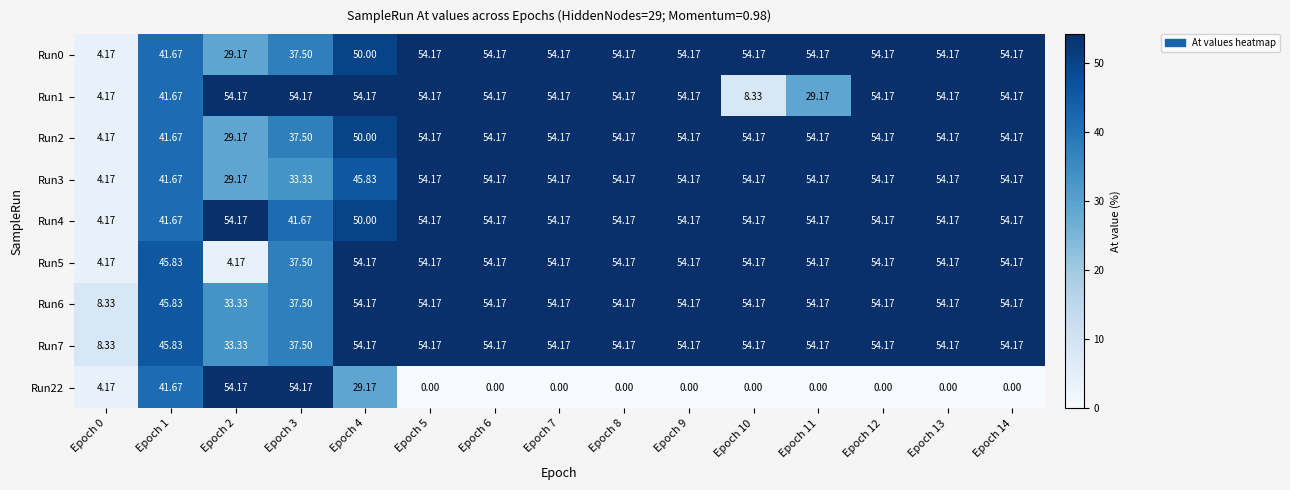

Is the value of Run1 at Epoch 7 greater than the value of Run6 at Epoch 0?

Yes